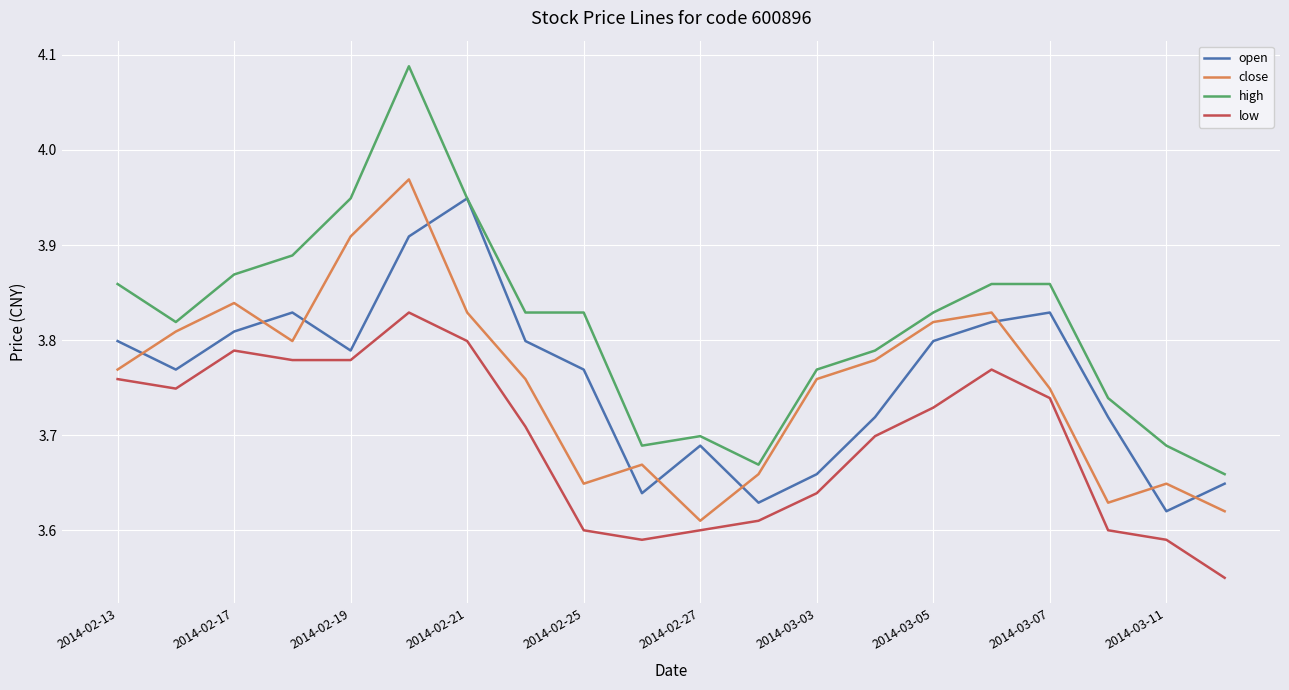

After their last crossing, which series has the higher values: close or open?

open